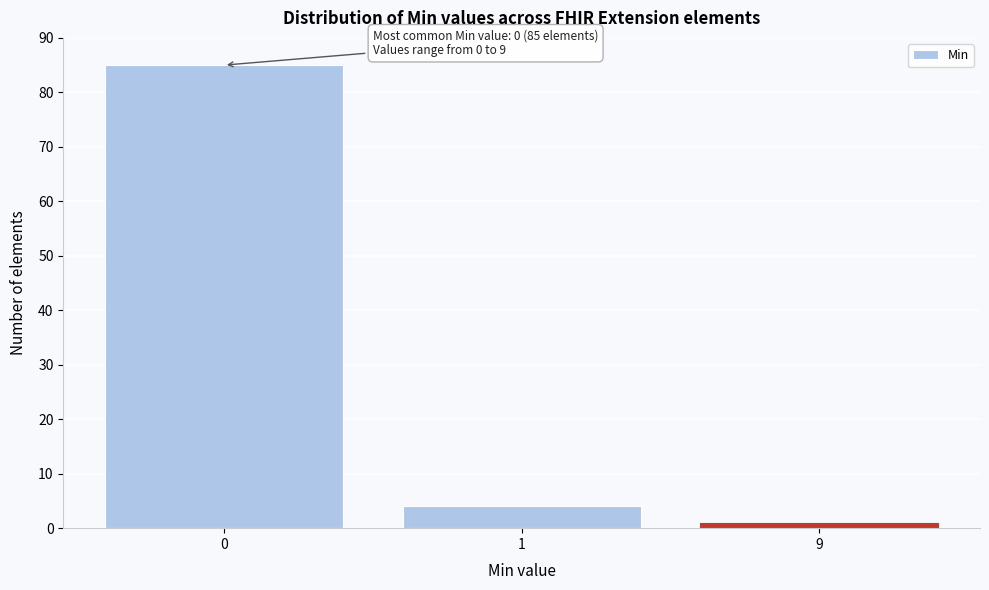

Reading right to left, what are all the values shown in this chart?

1	4	85